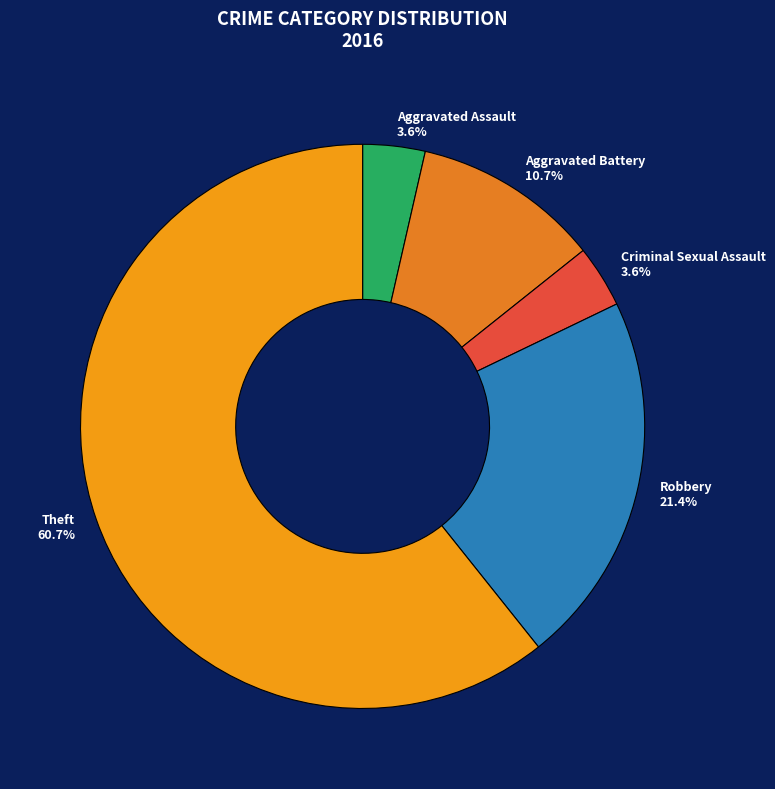

What percentage do Aggravated Battery and Criminal Sexual Assault together represent?

14.3%